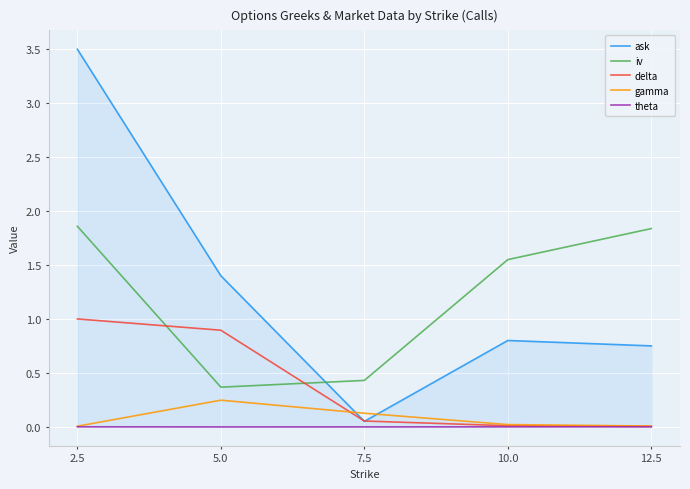

How many data points does each series have?

5